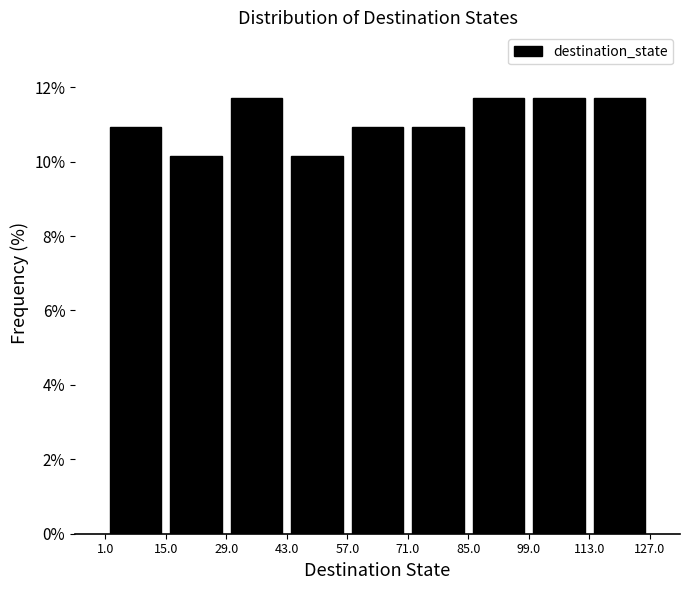

What is the height of the bar covering 71.0 to 85.0 on the x-axis? The values are not printed on the chart, so give them approximately, as read against the axis.

11.0